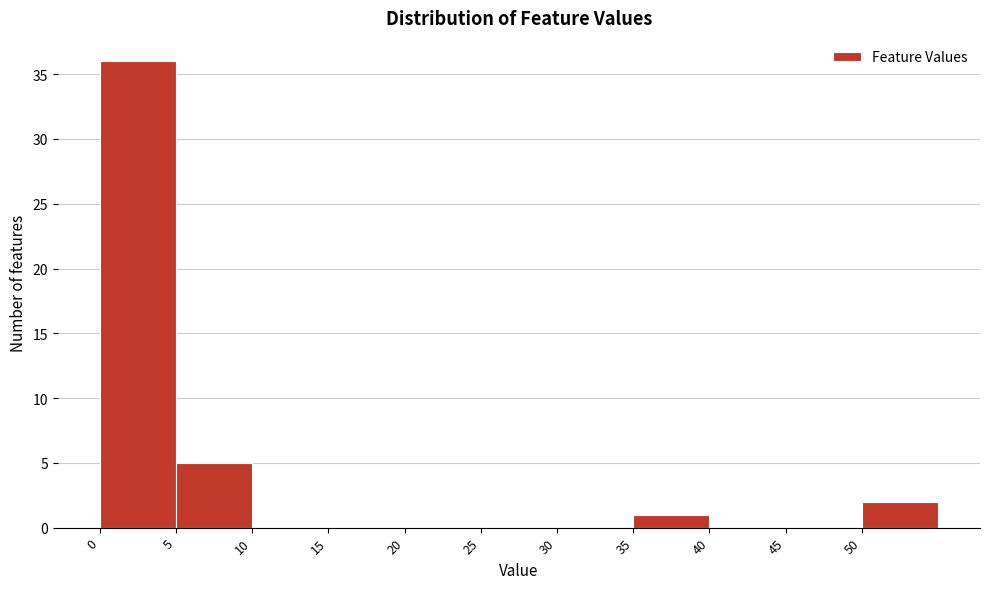

Reading left to right, transcribe this chart: for each bar, give the range it covers on the x-axis and its height. The values are not printed on the chart, so give them approximately, as read against the axis.

0 to 5: 36
5 to 10: 5
10 to 15: 0
15 to 20: 0
20 to 25: 0
25 to 30: 0
30 to 35: 0
35 to 40: 1
40 to 45: 0
45 to 50: 0
50 to 55: 2